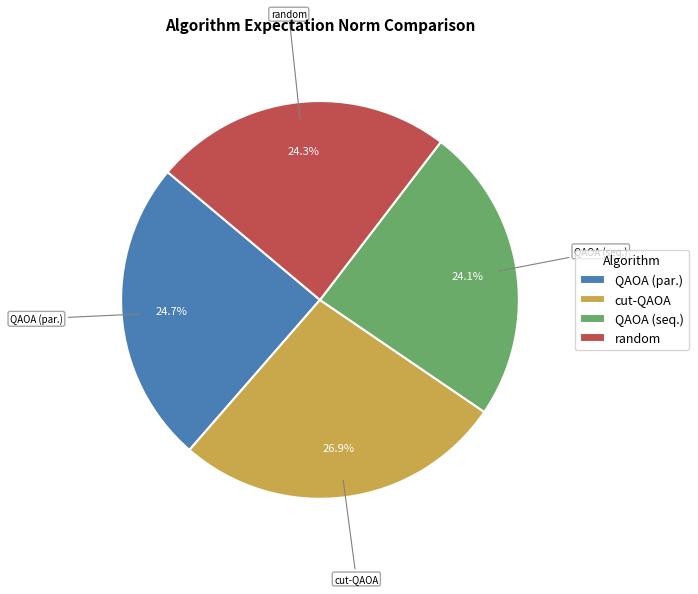

Does any single category account for the majority?

No